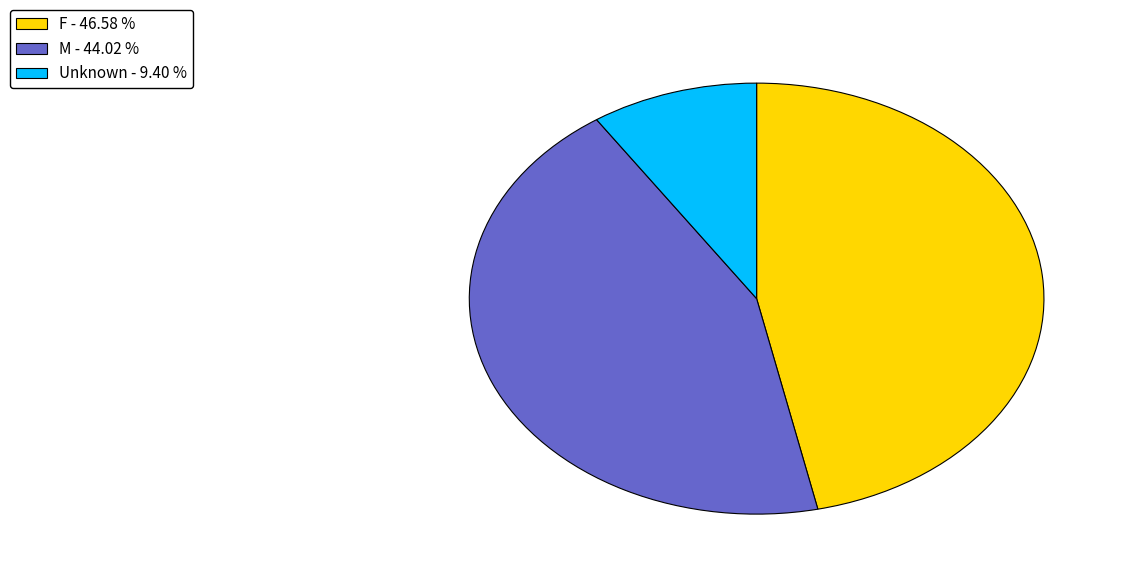

Which category has the biggest portion of the pie?

F